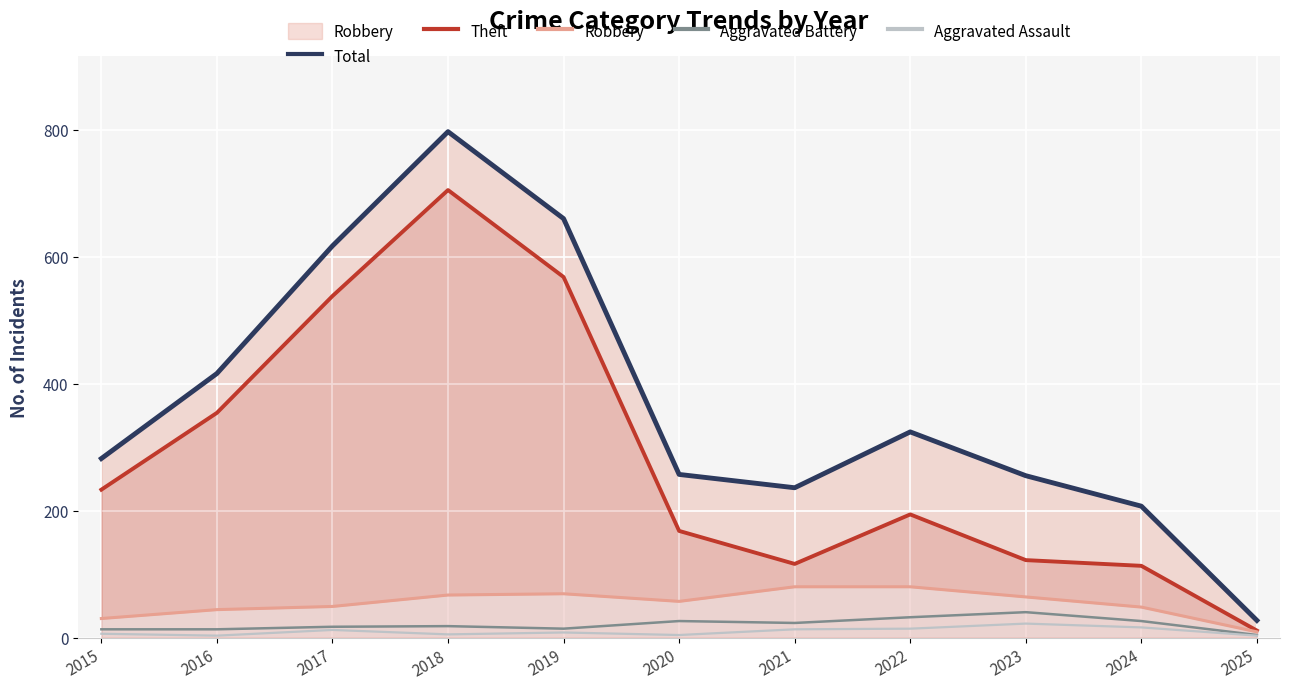

Reading left to right, transcribe all the data shown in this chart.

Total: 282	416	617	797	660	257	236	324	255	207	27
Theft: 233	354	538	705	568	168	116	194	122	113	11
Robbery: 30	44	49	67	69	57	80	80	64	48	9
Aggravated Battery: 13	13	17	18	14	26	23	32	40	26	4
Aggravated Assault: 6	3	12	5	8	4	13	14	22	16	3